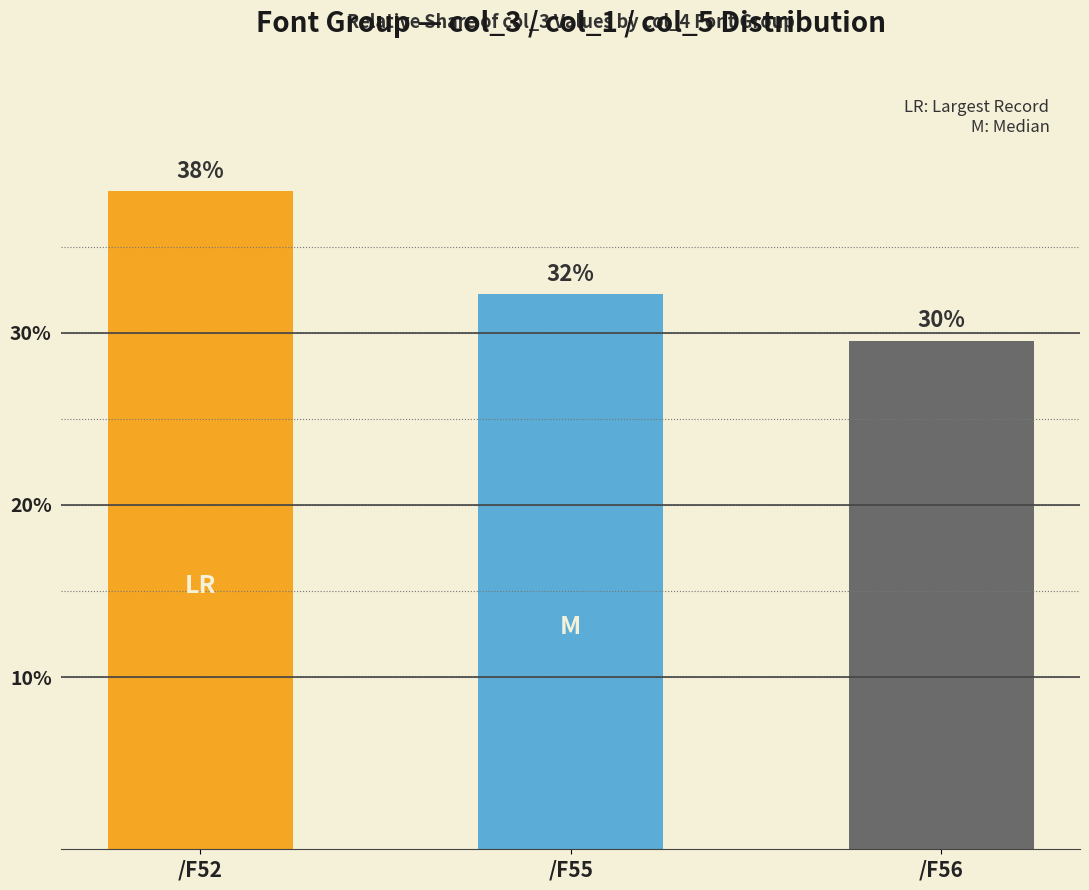

Reading right to left, what are all the values shown in this chart?

29.5	32.2	38.2